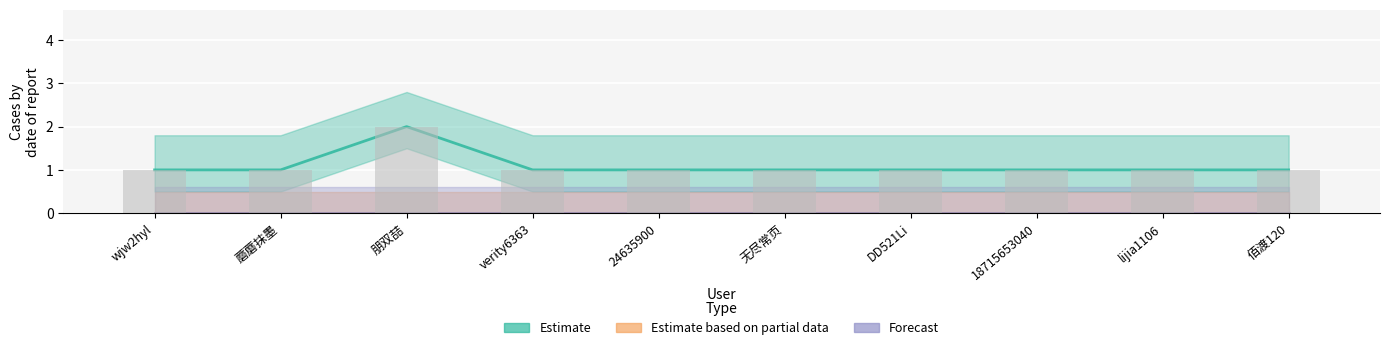

What is the highest value of the Estimate series?

2